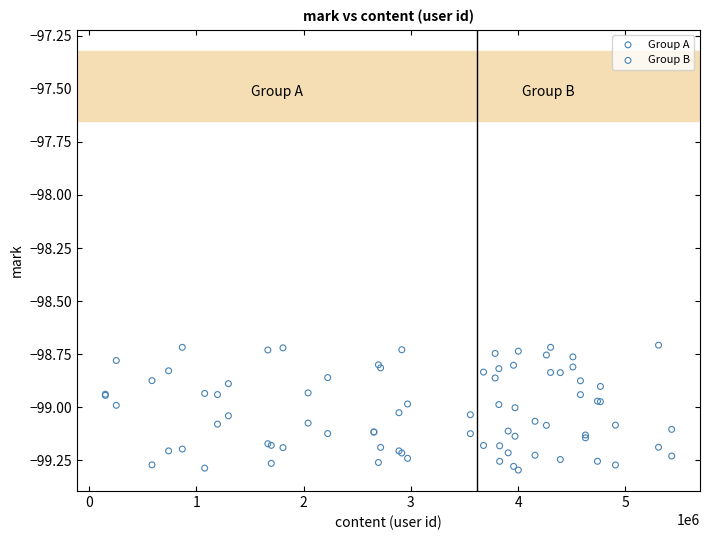

What are all the series names shown in the legend?

Group A, Group B